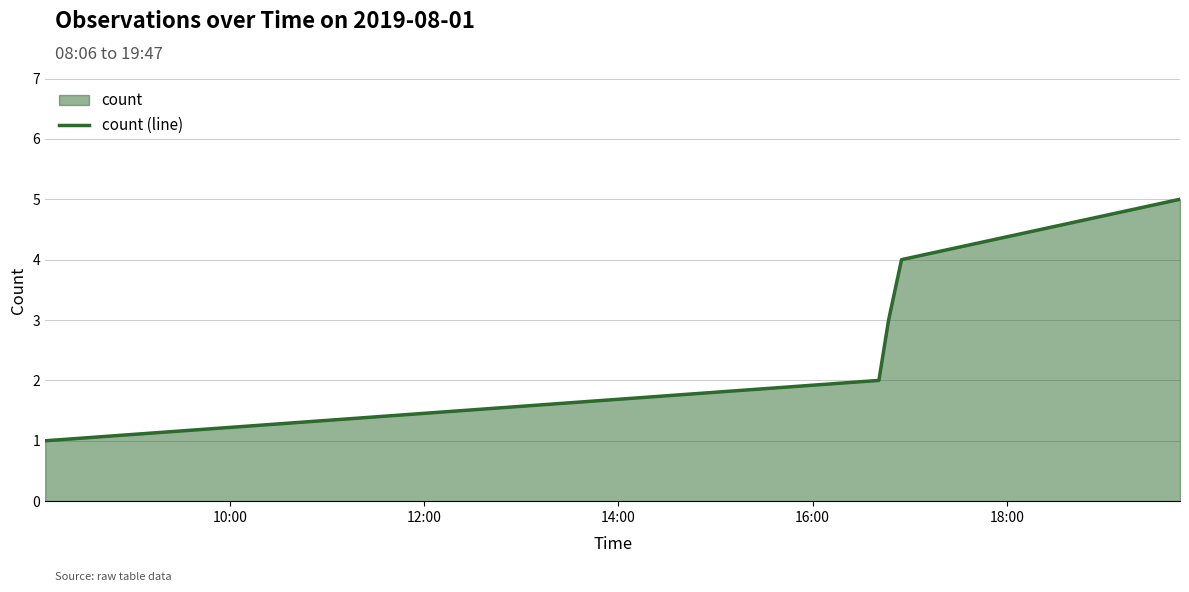

How many values are below 3?

2